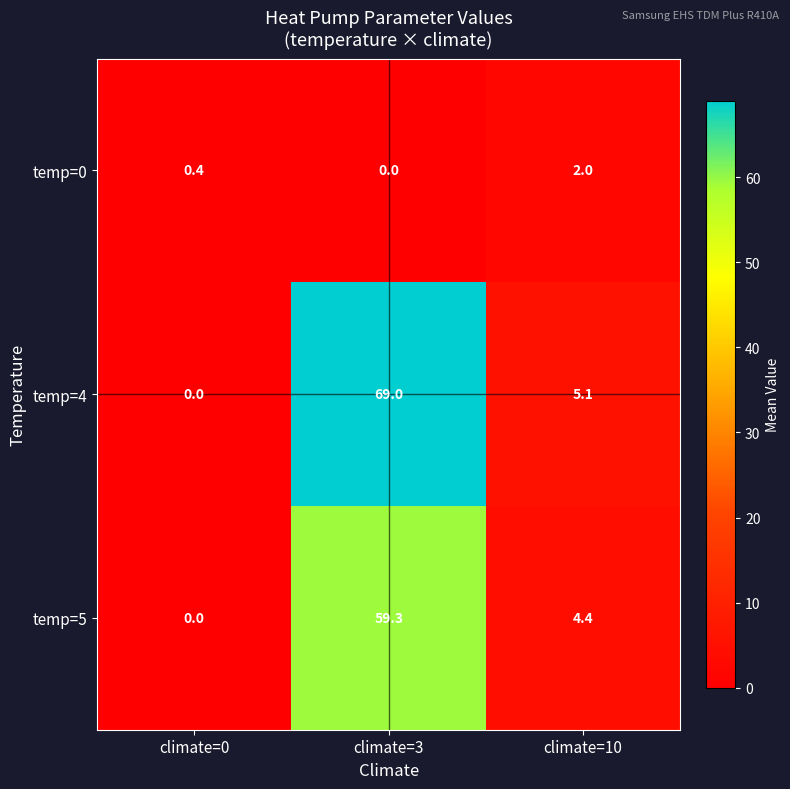

What is the maximum value shown in the chart?

69.0